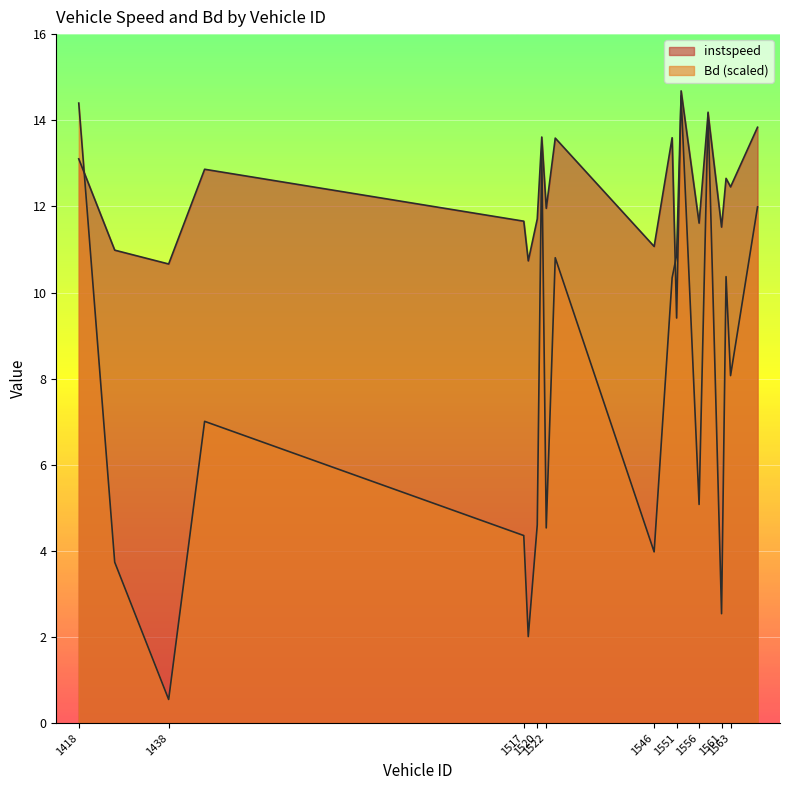

Reading right to left, list all the values displayed in this chart.

instspeed: 13.8	12.5	12.7	11.5	14.2	11.6	14.7	9.4	13.6	11.1	13.6	12.0	13.6	11.7	10.7	11.7	12.9	10.7	11.0	13.1
Bd: 12.0	8.1	10.4	2.5	14.2	5.1	14.6	10.9	10.3	4.0	10.8	4.5	13.3	4.6	2.0	4.4	7.0	0.6	3.7	14.4